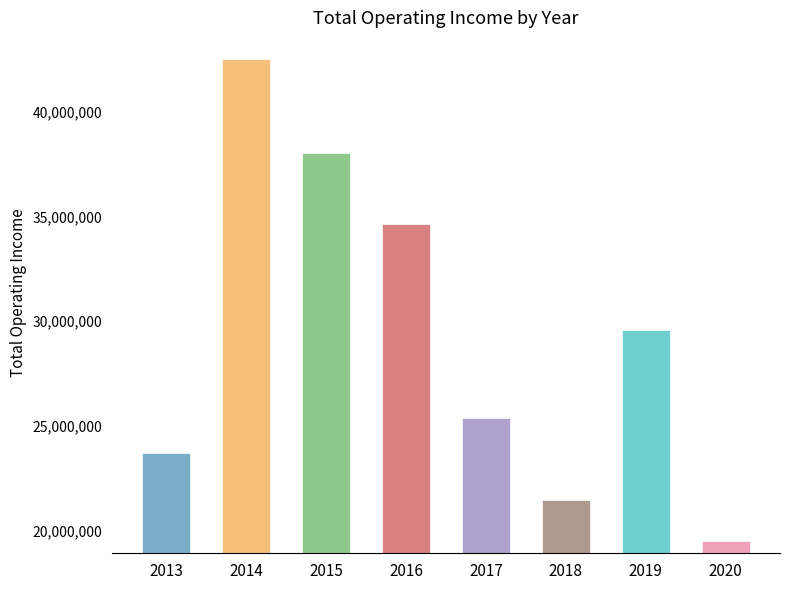

What is the change in value from 2013 to 2015?

+14292336.0